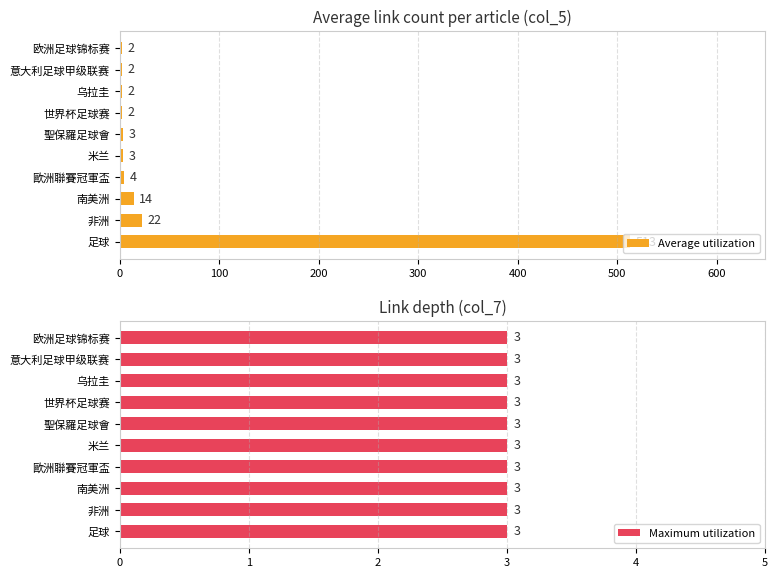

What are all the series names shown in the legend?

Average utilization, Maximum utilization